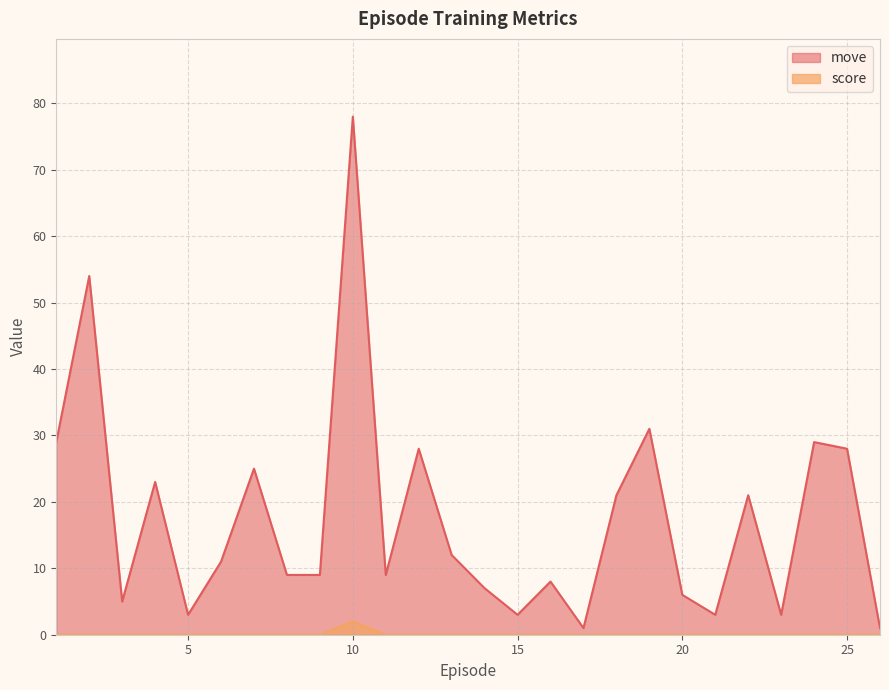

Reading left to right, extract all data points from this chart.

move: 29	54	5	23	3	11	25	9	9	78	9	28	12	7	3	8	1	21	31	6	3	21	3	29	28	1
score: 0	0	0	0	0	0	0	0	0	2	0	0	0	0	0	0	0	0	0	0	0	0	0	0	0	0